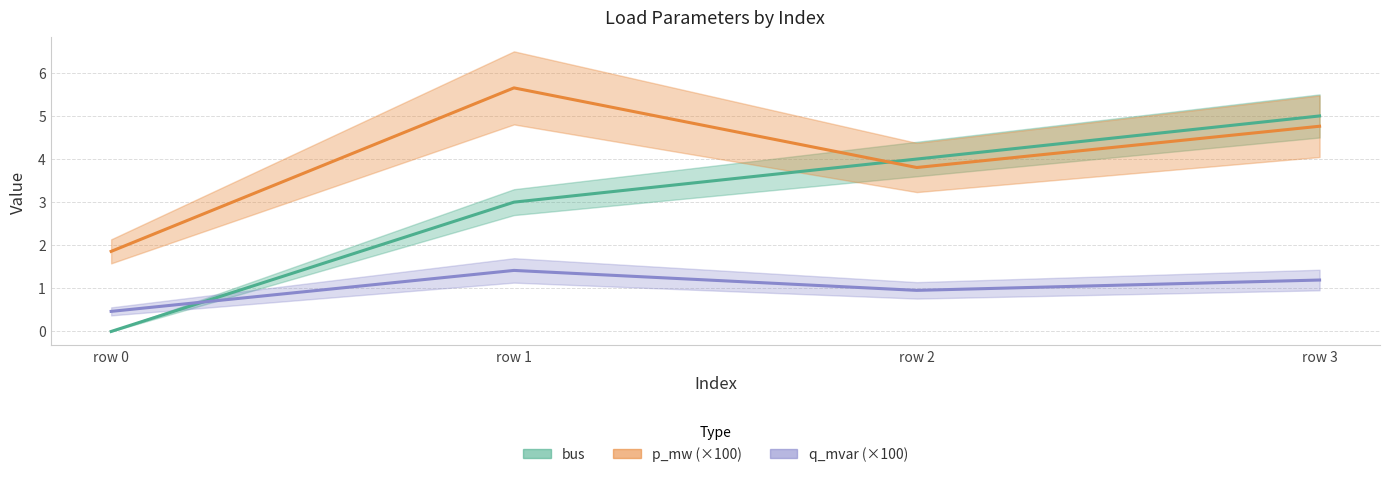

The bus series shows 2.7 at row 3. True or false?

False